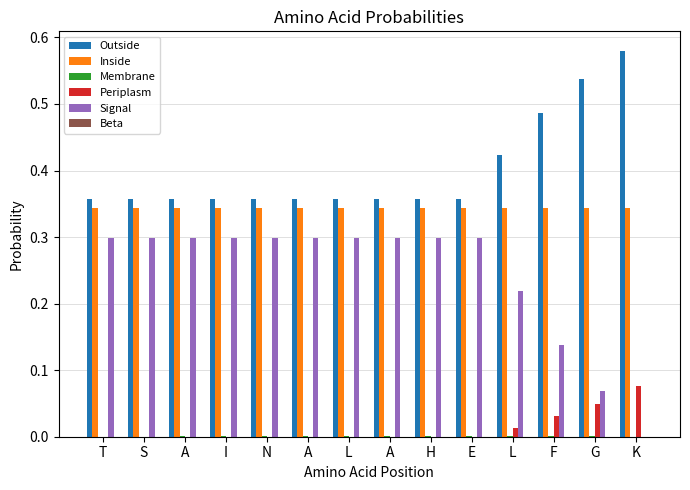

How many series are shown in this chart?

5